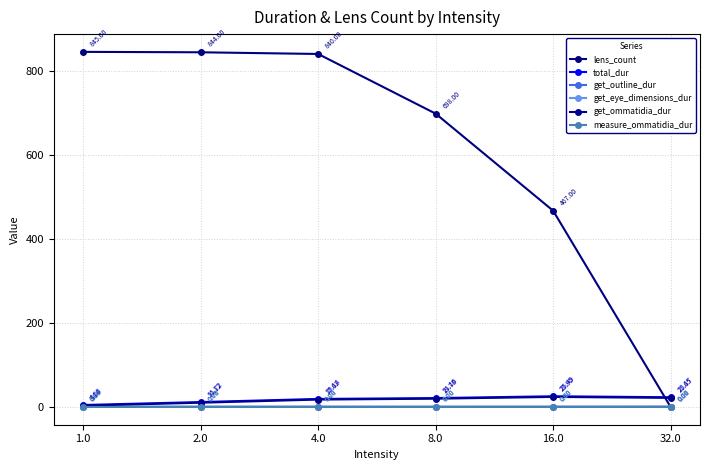

True or false: get_ommatidia_dur and measure_ommatidia_dur cross at least once.

False